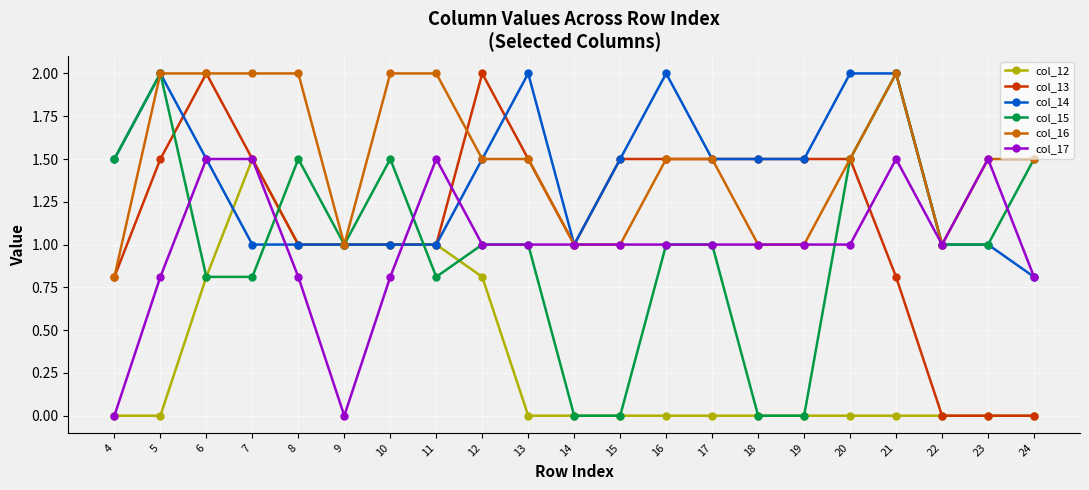

What value does the col_14 series have at 12?

1.5